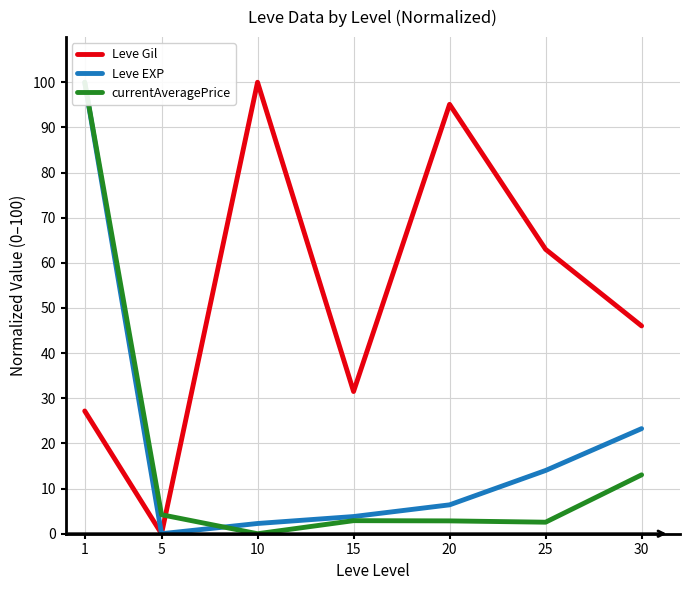

Between 1 and 15, which series saw the biggest shift?

currentAveragePrice